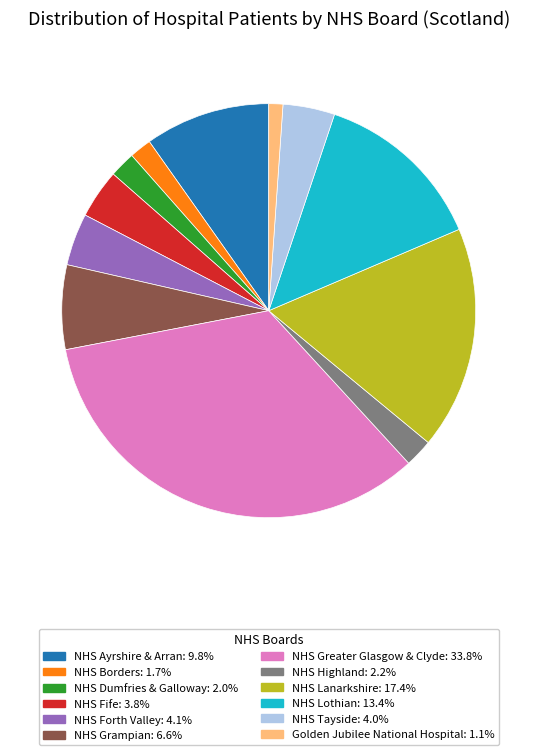

Is it true that NHS Dumfries & Galloway is 2% of the pie?

True